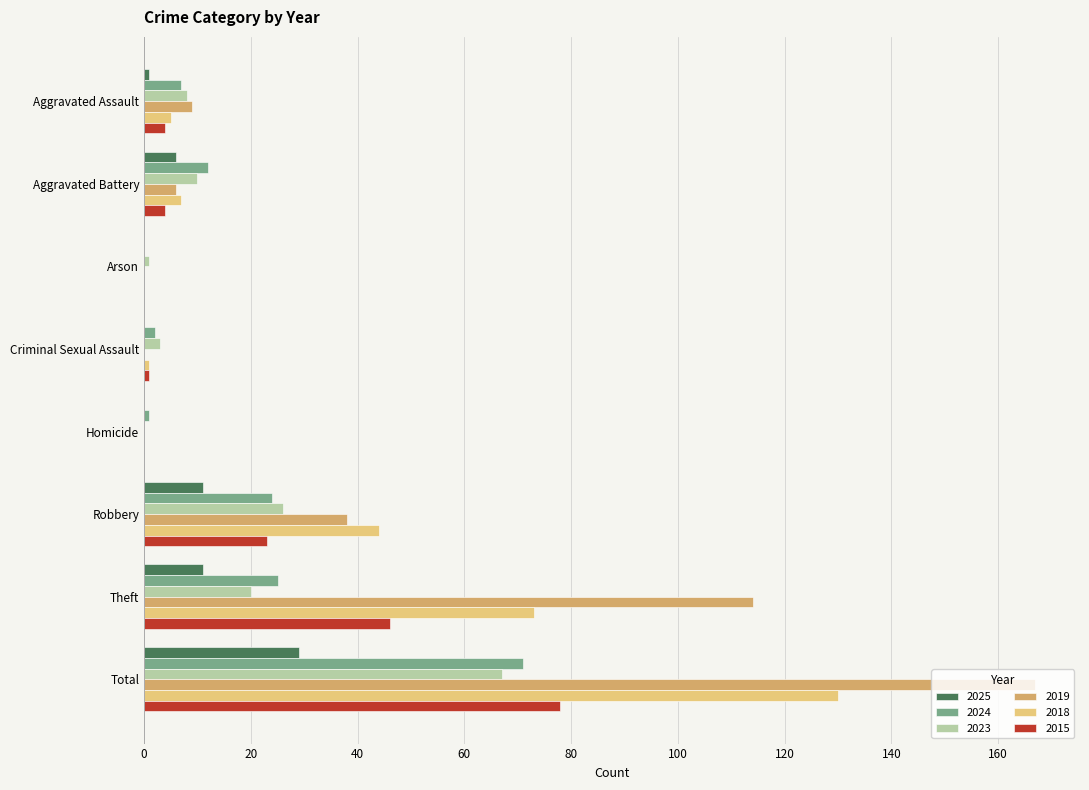

What is the spread (max minus min) of values at Homicide?

1